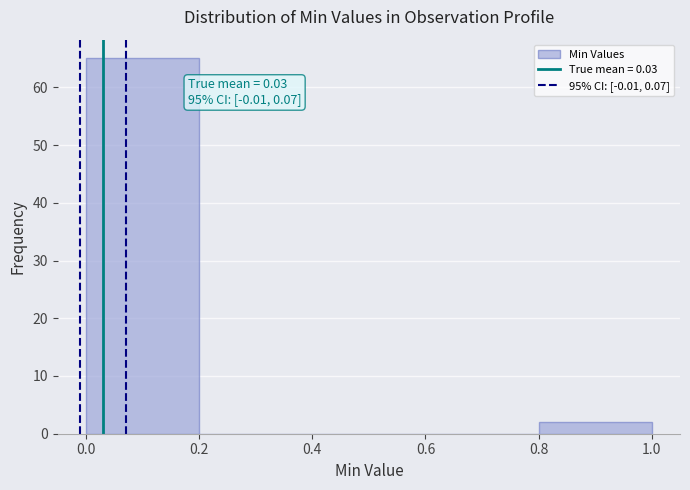

Over which range of the x-axis is the bar tallest?

0.0 to 0.2